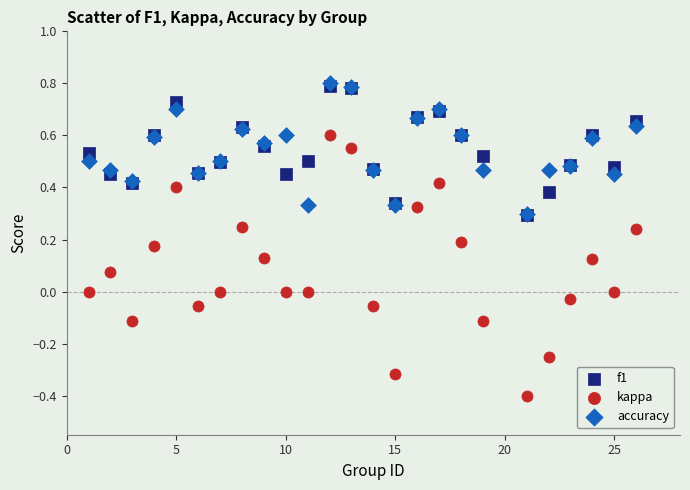

Which series has the widest spread of Y values?

kappa